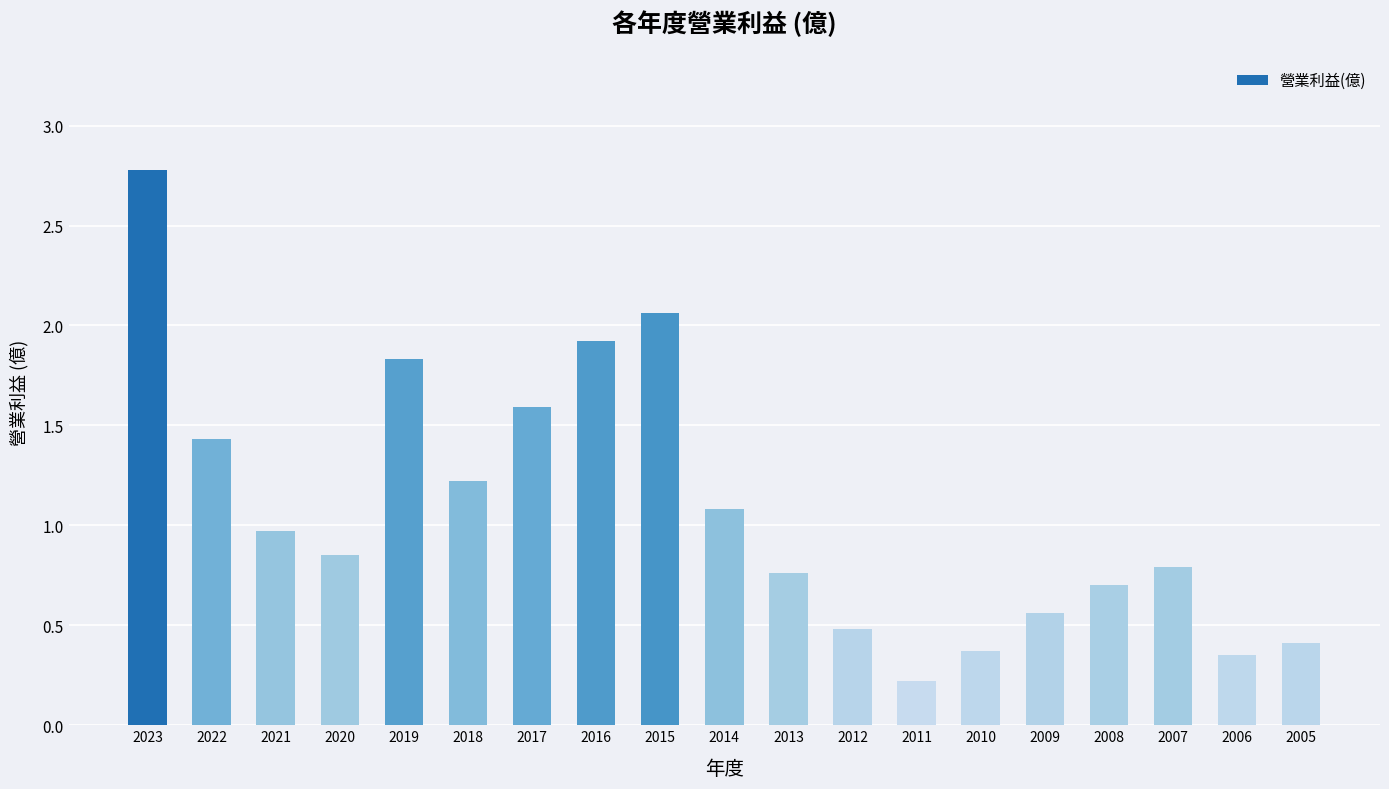

The chart shows a value of 0.9 at 2017. True or false?

False